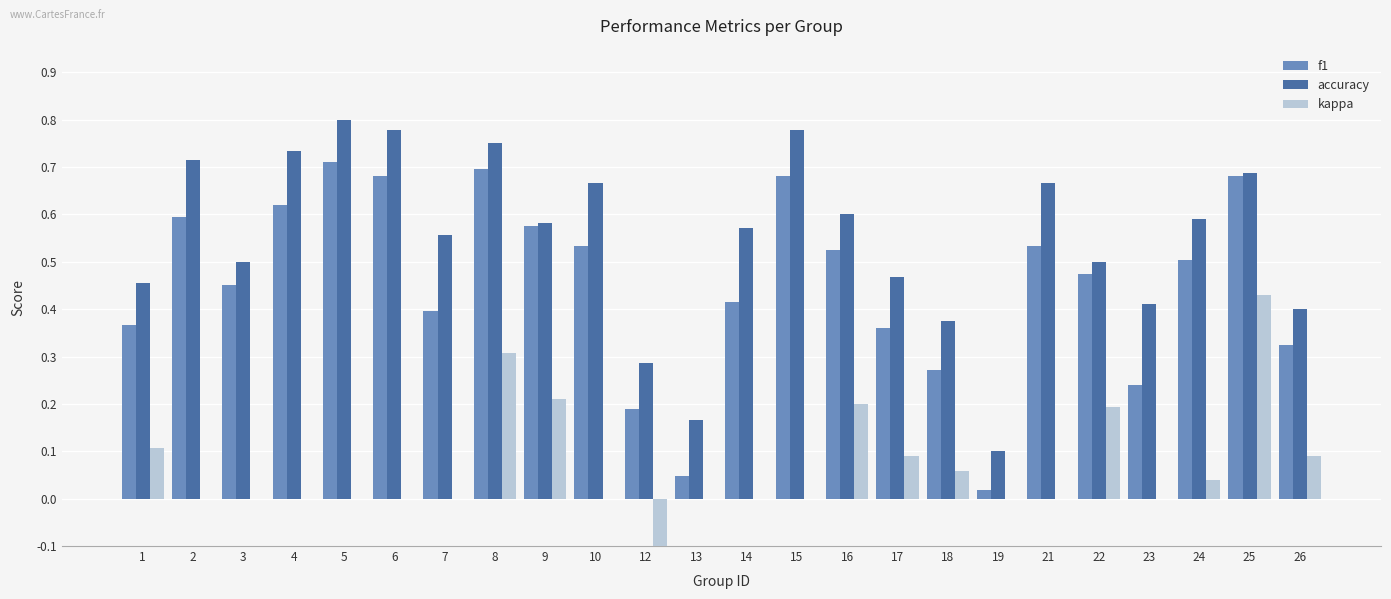

What is the difference between the maximum and minimum values in the accuracy series?

0.7